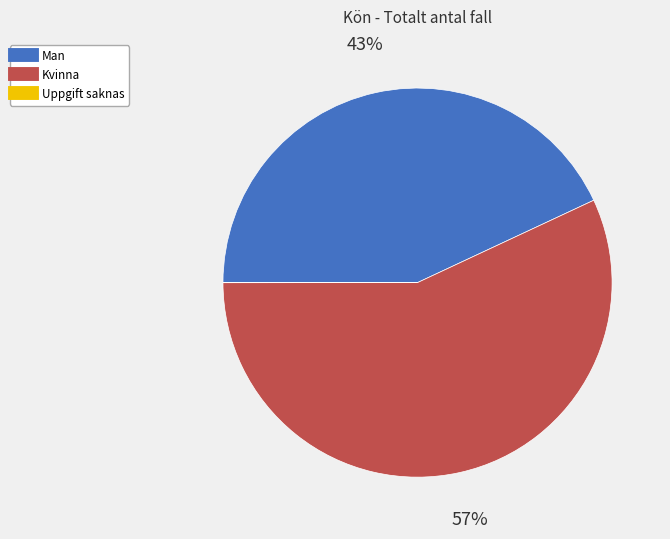

What is the majority slice?

Kvinna